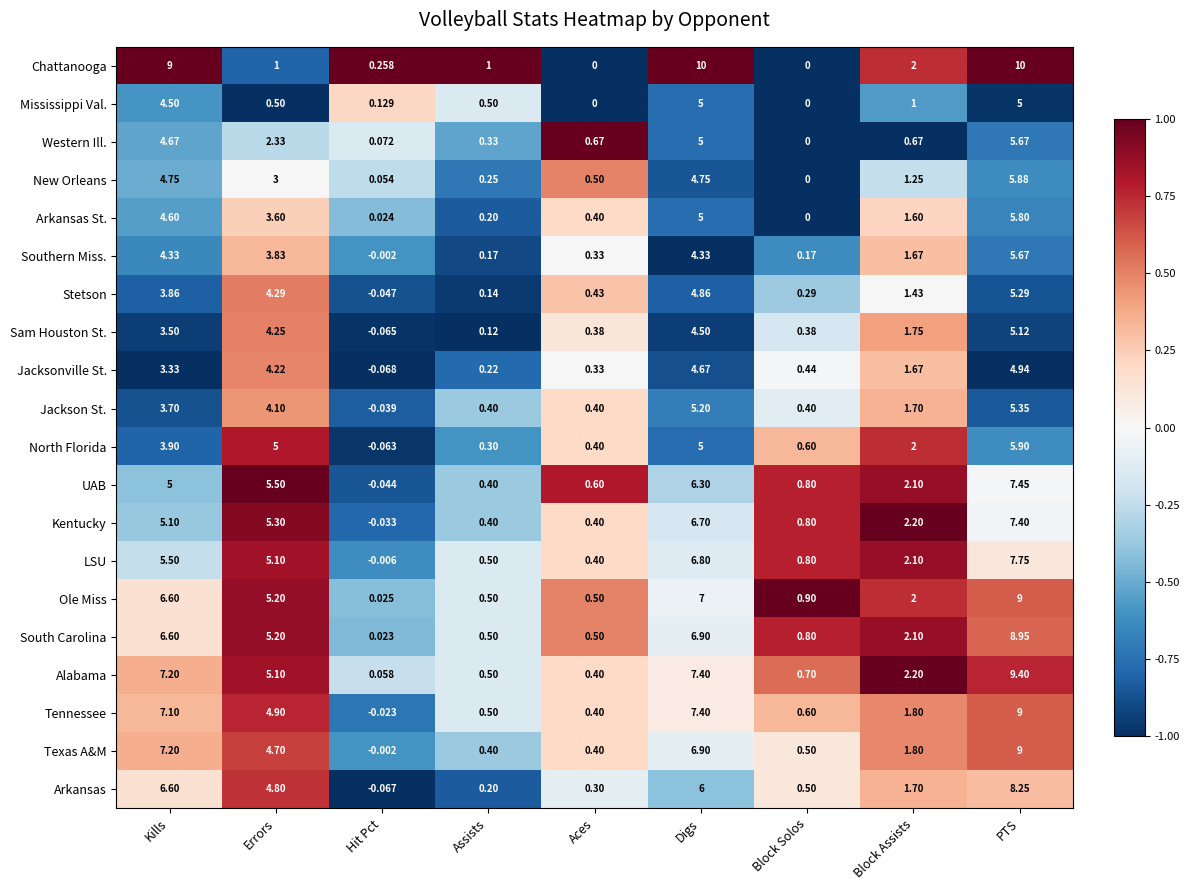

At which label does Tennessee reach its minimum?

Hit Pct